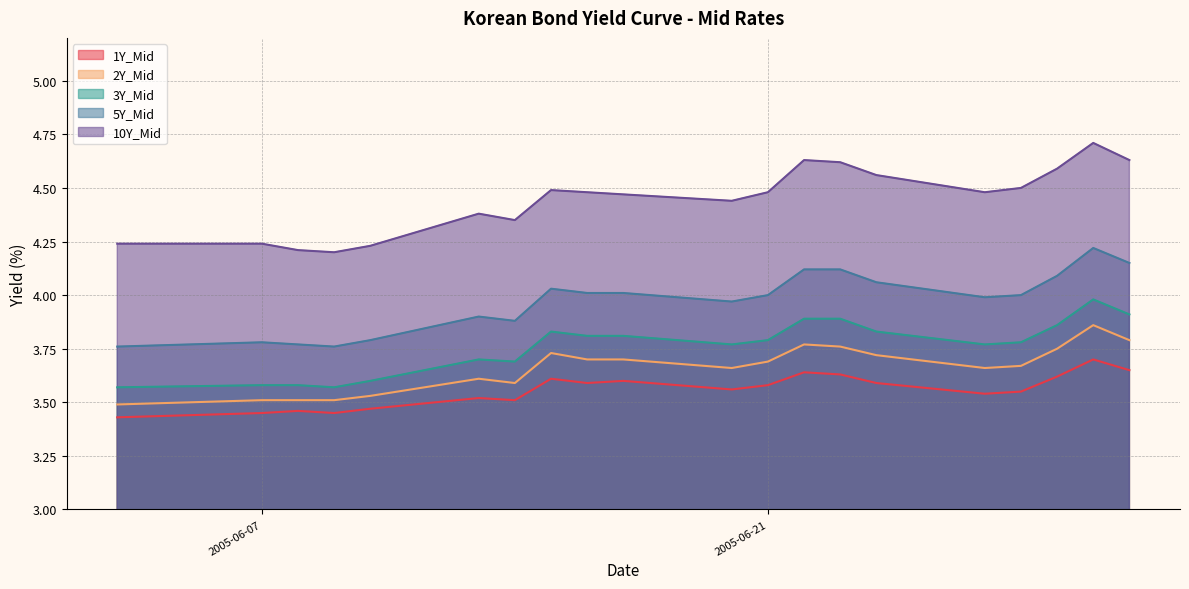

True or false: 10Y_Mid and 3Y_Mid intersect in this chart.

False